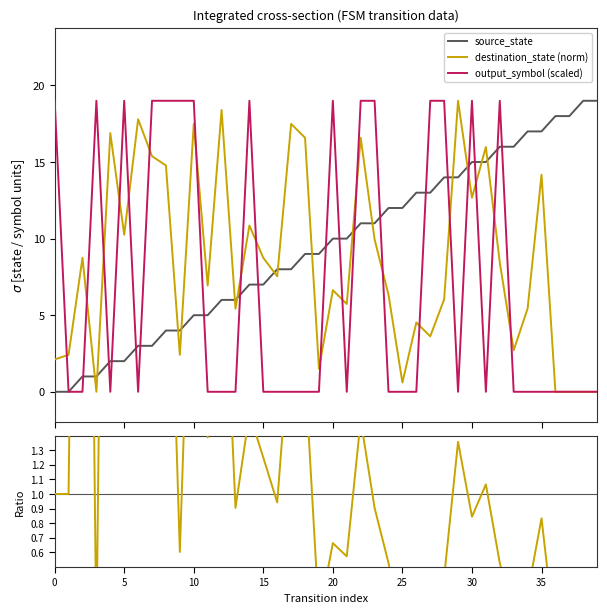

At which label does destination_state (norm) reach its peak?

29